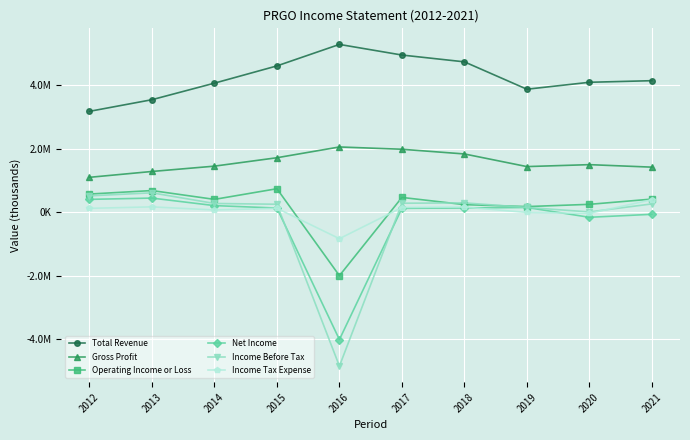

What is the difference between the highest and lowest values at 2021?

4207600